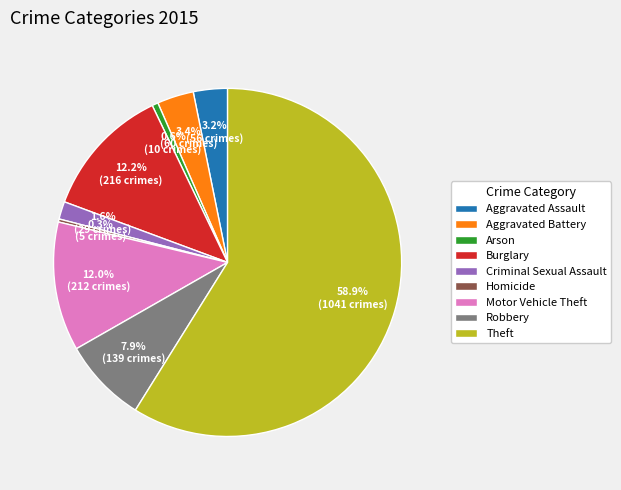

True or false: Arson accounts for 1% of the total.

True